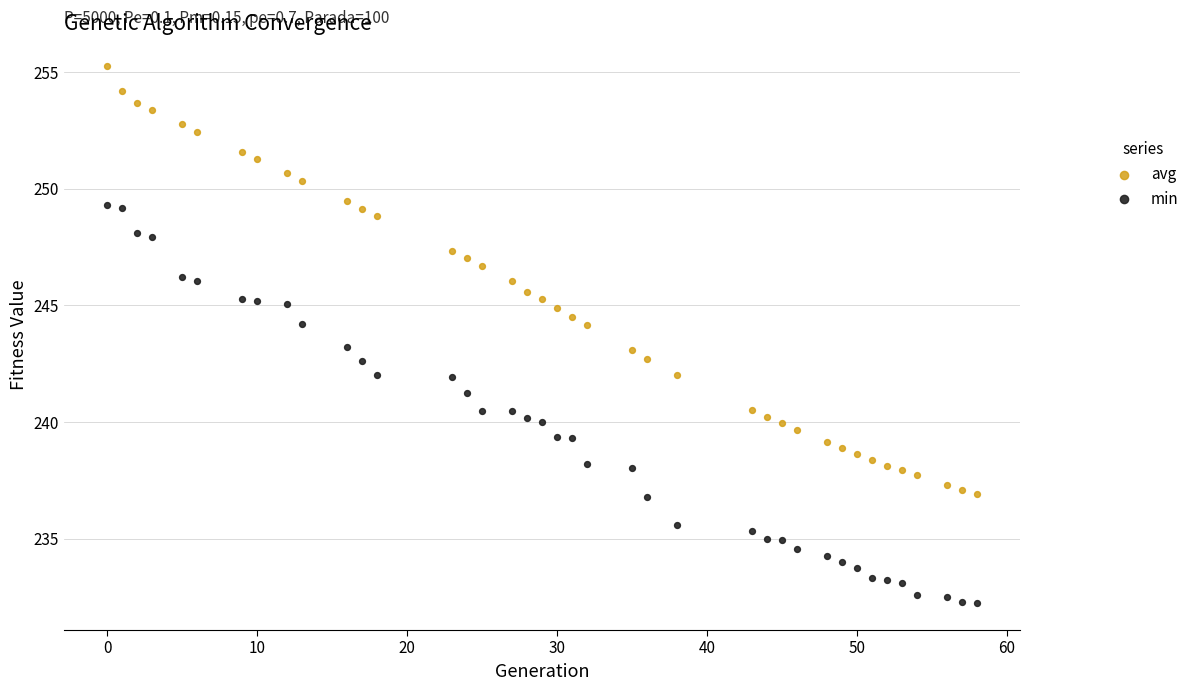

Which series has the largest Y range (max minus min)?

avg